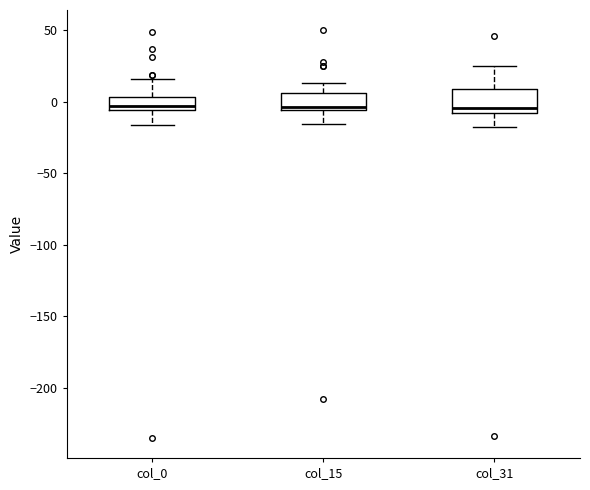

Reading left to right, transcribe this box plot: for each box, give where its median line is, the range the box spans, and where its two whiskers end, as read against the y-axis. The values are not printed on the chart, so give them approximately, as read against the axis.

col_0: median -5 (just above the box's lower edge), box -5 to 5, whiskers -15 to 15
col_15: median -5 (just above the box's lower edge), box -5 to 5, whiskers -15 to 15
col_31: median -5, box -10 to 10, whiskers -20 to 25